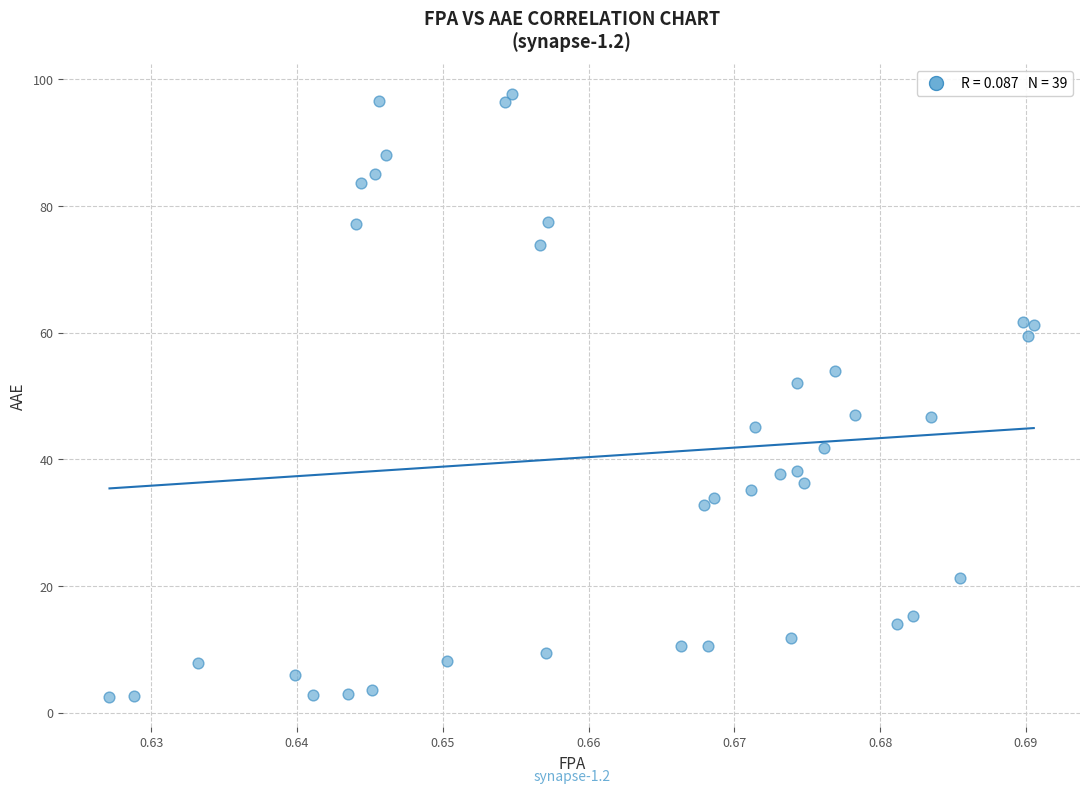

What is the range of Y values (max minus min)?

95.1